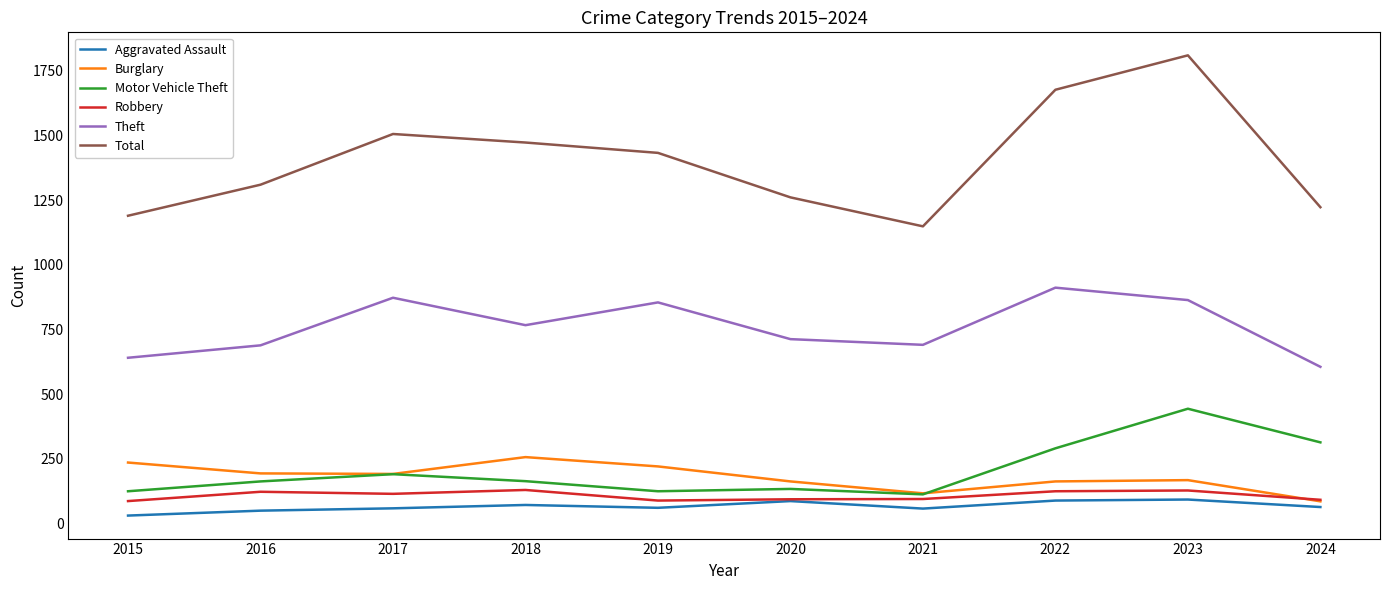

What is the lowest value of the Burglary series?

86